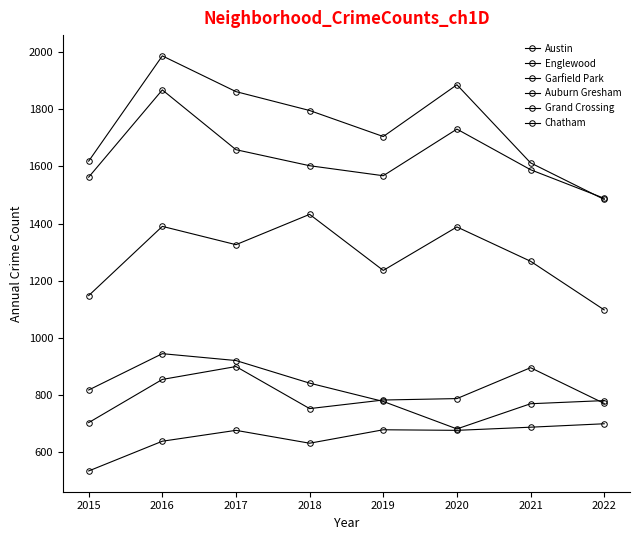

Does the chart have visible grid lines?

No